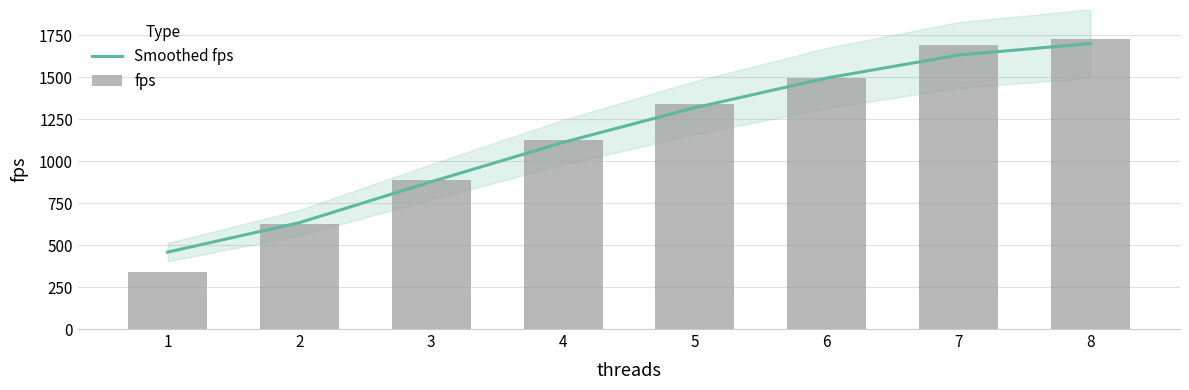

At 3, list the series in order from smallest to largest.

Smoothed fps, fps